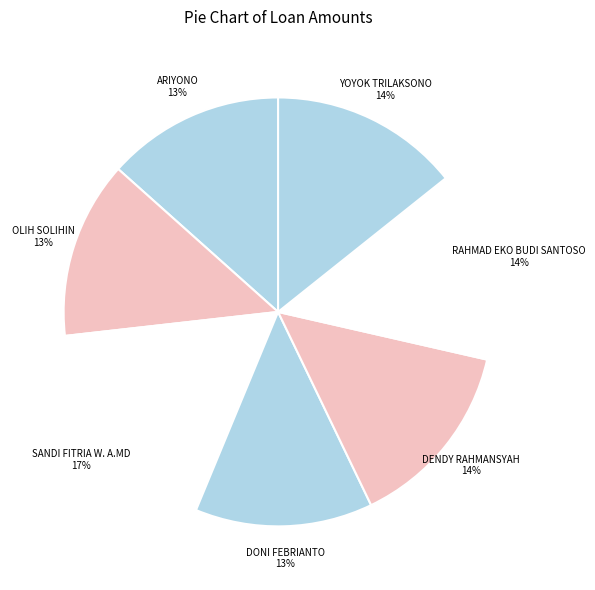

Does OLIH SOLIHIN account for over 50% of the chart?

No